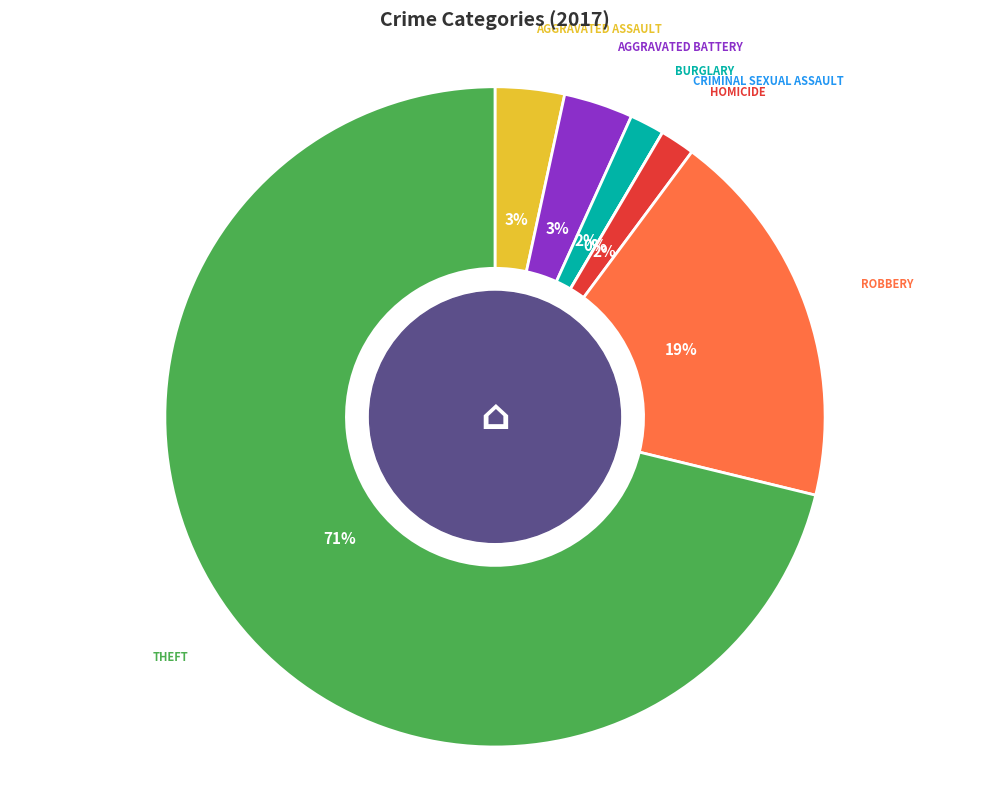

Does any single category account for the majority?

Yes